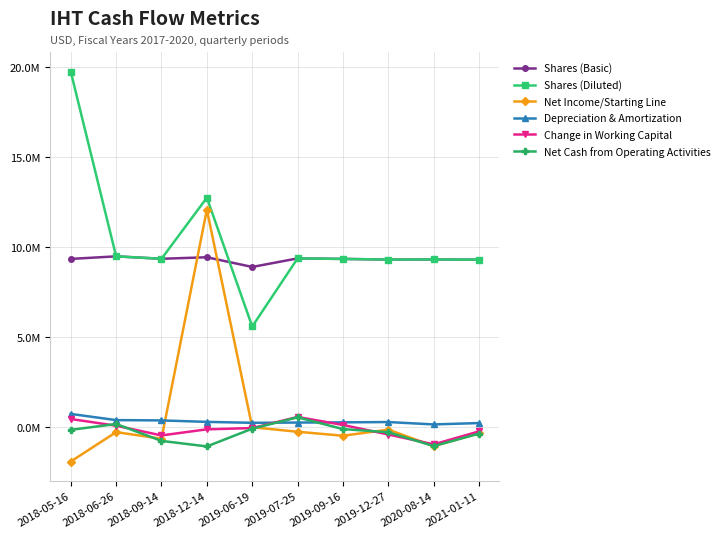

Reading left to right, list all the values displayed in this chart.

Shares (Basic): 9334053	9476996	9341794	9426212	8887322	9362857	9334180	9298268	9302815	9291223
Shares (Diluted): 19736925	9476996	9341794	12734626	5578908	9362857	9334180	9298268	9302815	9291223
Net Income/Starting Line: -1922453	-289961	-656743	12070993	-18406	-269830	-490560	-151903	-1066151	-352857
Depreciation & Amortization: 720768	377738	360548	278966	227329	241755	252924	269887	137098	214309
Change in Working Capital: 439243	65321	-474297	-133971	-65920	551854	108460	-423284	-970417	-249419
Net Cash from Operating Activities: -163819	161568	-777502	-1084590	-98897	531879	-121076	-297200	-1066370	-372867